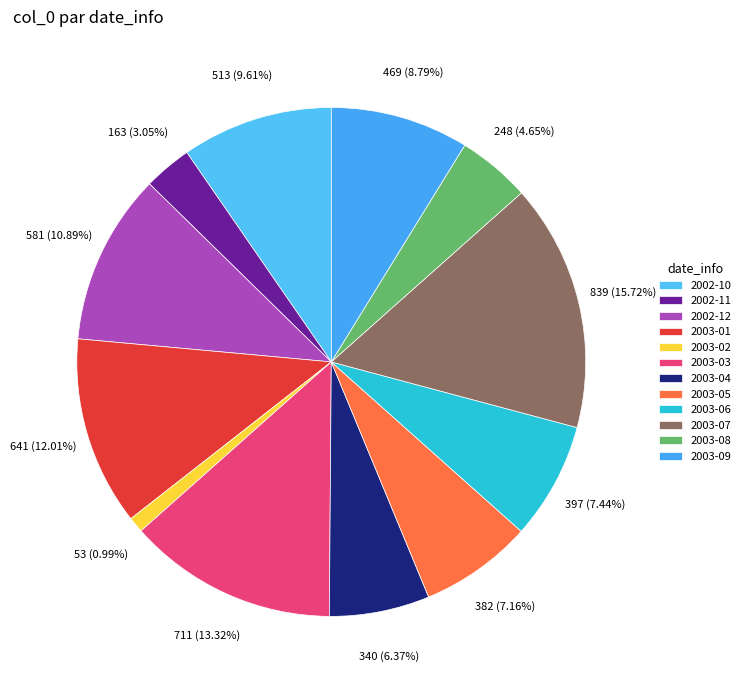

The 2003-03 slice represents 27% of the pie. True or false?

False